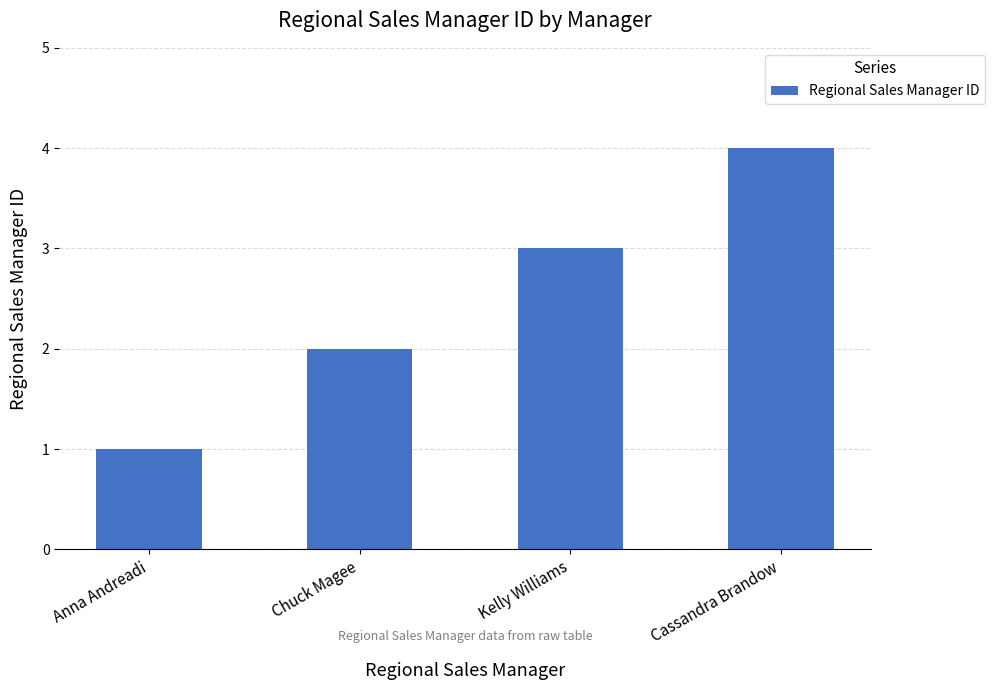

What is the value of the 2nd bar from the left?

2